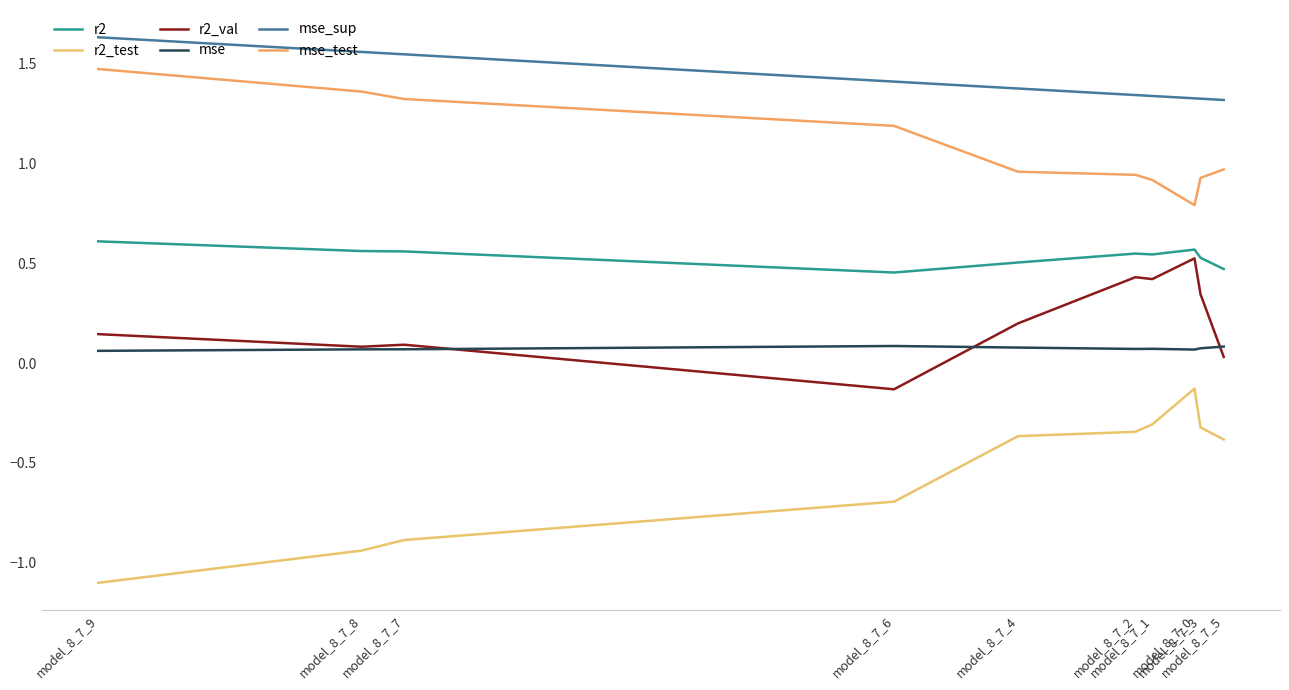

True or false: r2_val and r2 cross at least once.

False